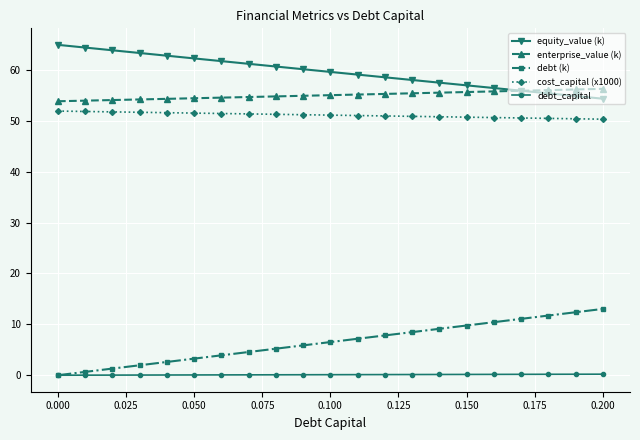

What is the minimum value for enterprise_value (k)?

53.8